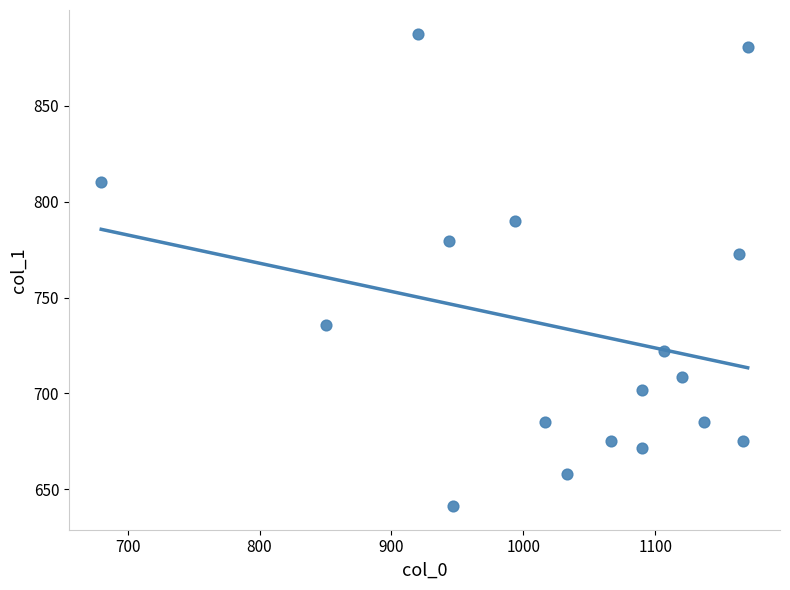

What is the range of Y values (max minus min)?

246.4